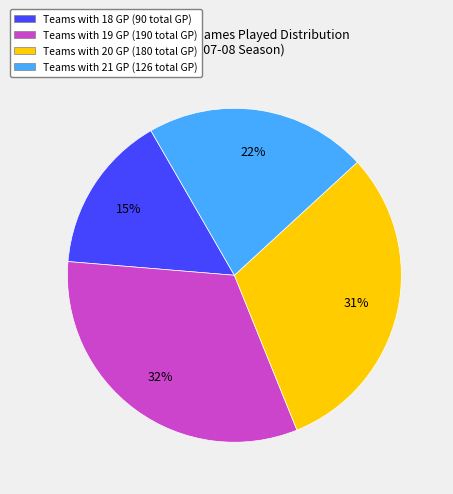

Is there a majority slice in this chart?

No